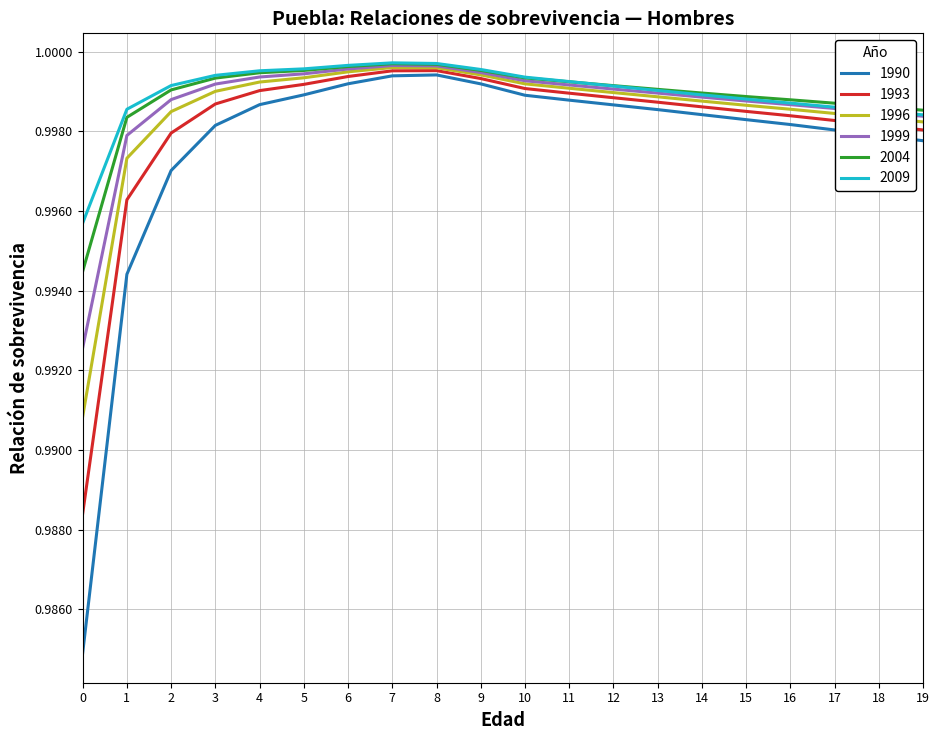

What is the total value across all series at 9?

6.0